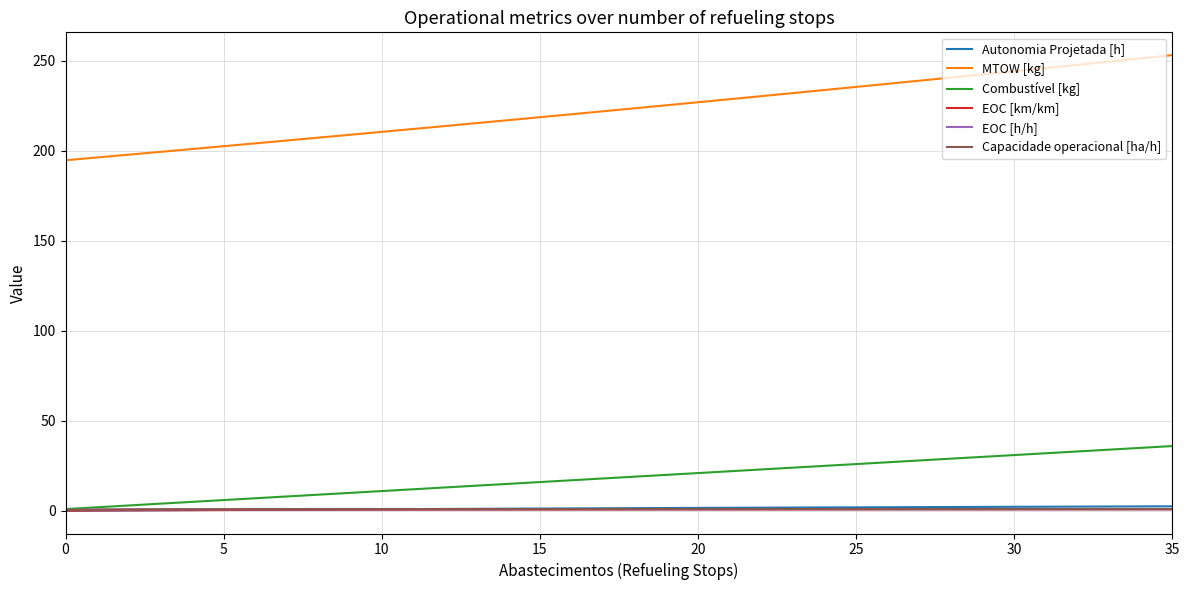

Which series has the widest spread of values?

MTOW [kg]